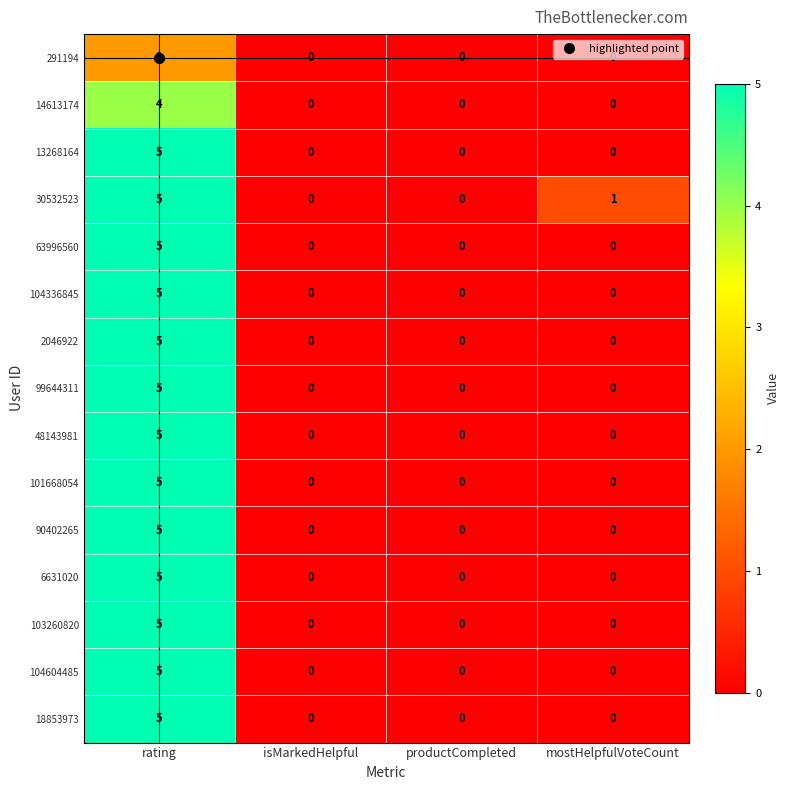

At which category is the sum across all series the highest?

rating